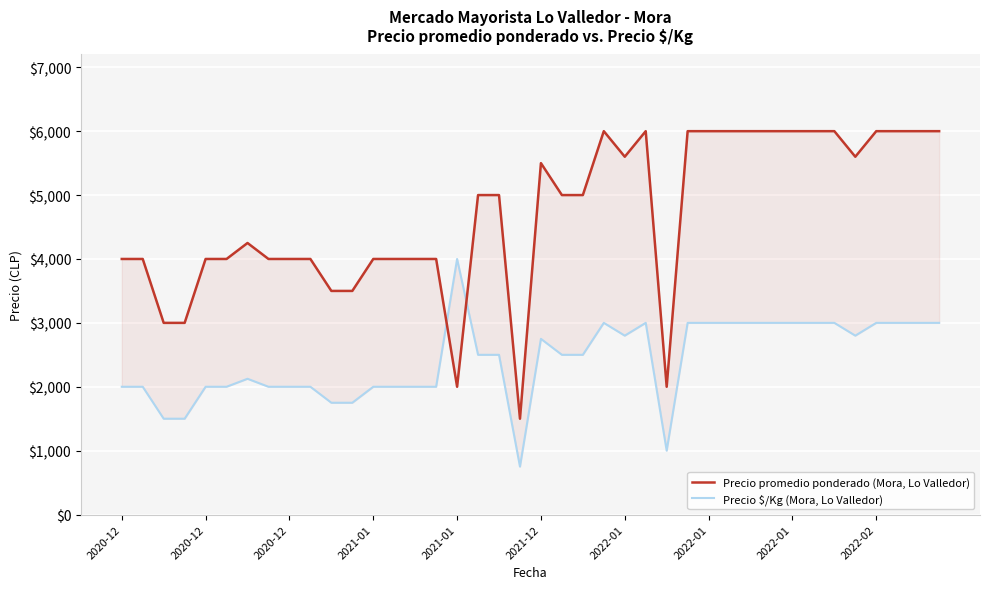

What is the difference between the Precio promedio ponderado (Mora, Lo Valledor) values at 11 and 39?

2500